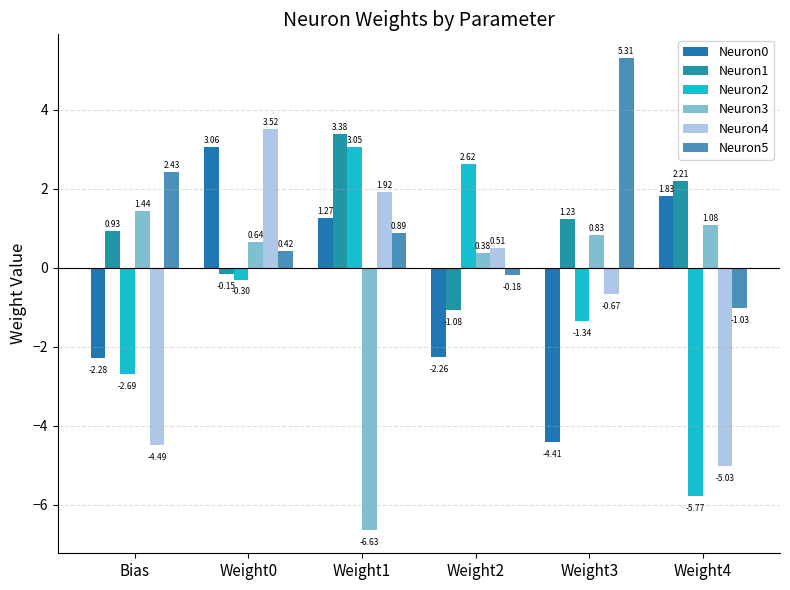

Is it true that Neuron4 equals -3.5 at Weight4?

False